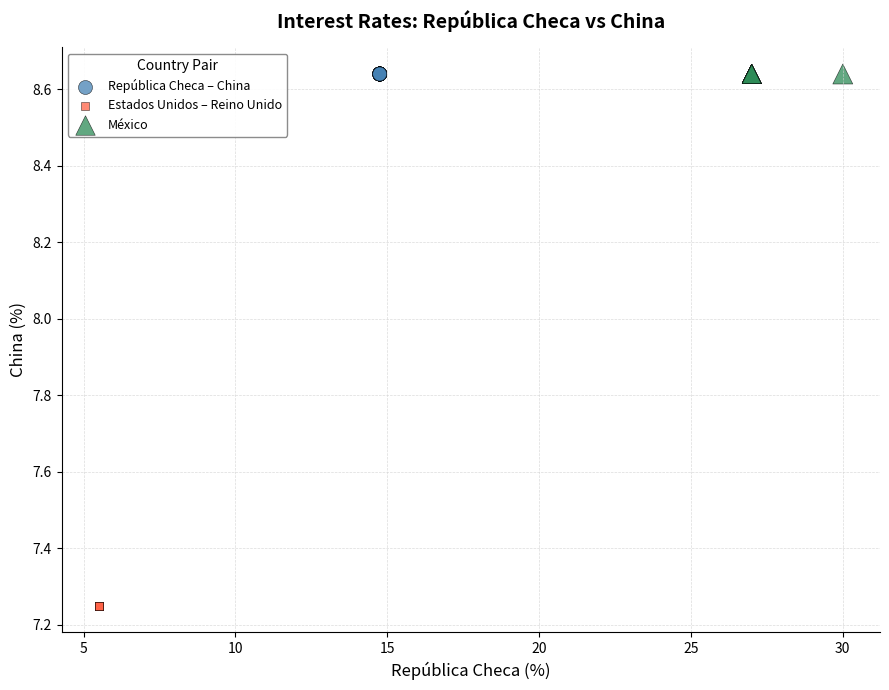

Which series reaches the minimum Y coordinate?

Estados Unidos – Reino Unido